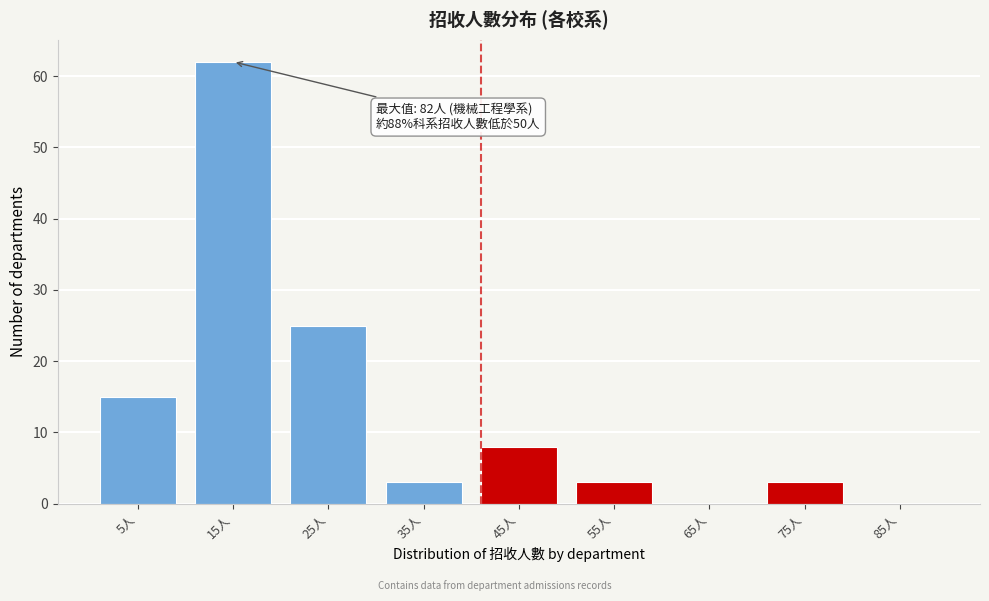

Reading right to left, list all the values displayed in this chart.

85人=0	75人=3	65人=0	55人=3	45人=8	35人=3	25人=25	15人=62	5人=15